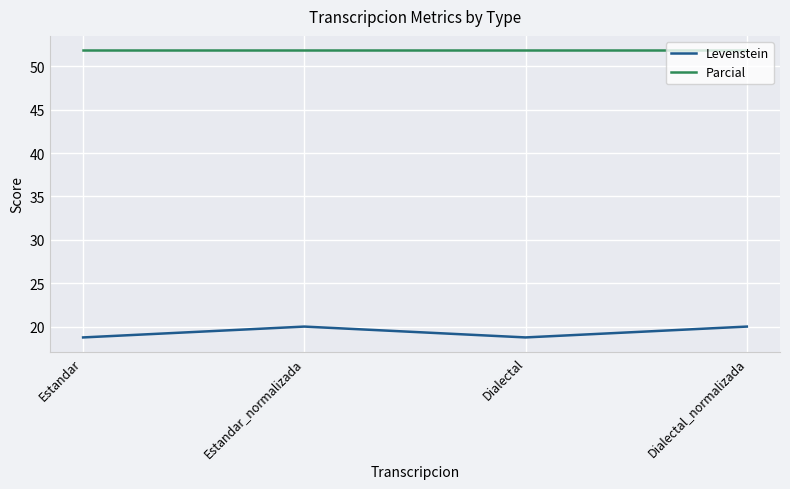

What position from the right is Estandar_normalizada?

3